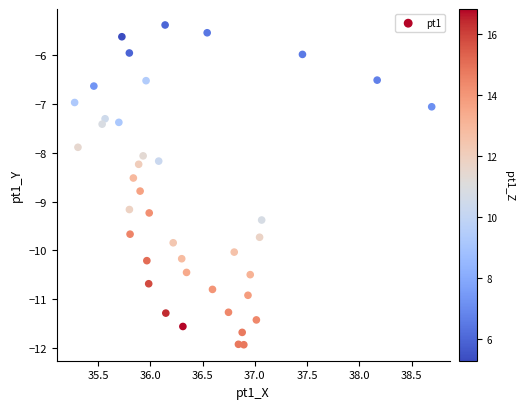

What is the range of Y values (max minus min)?

6.6